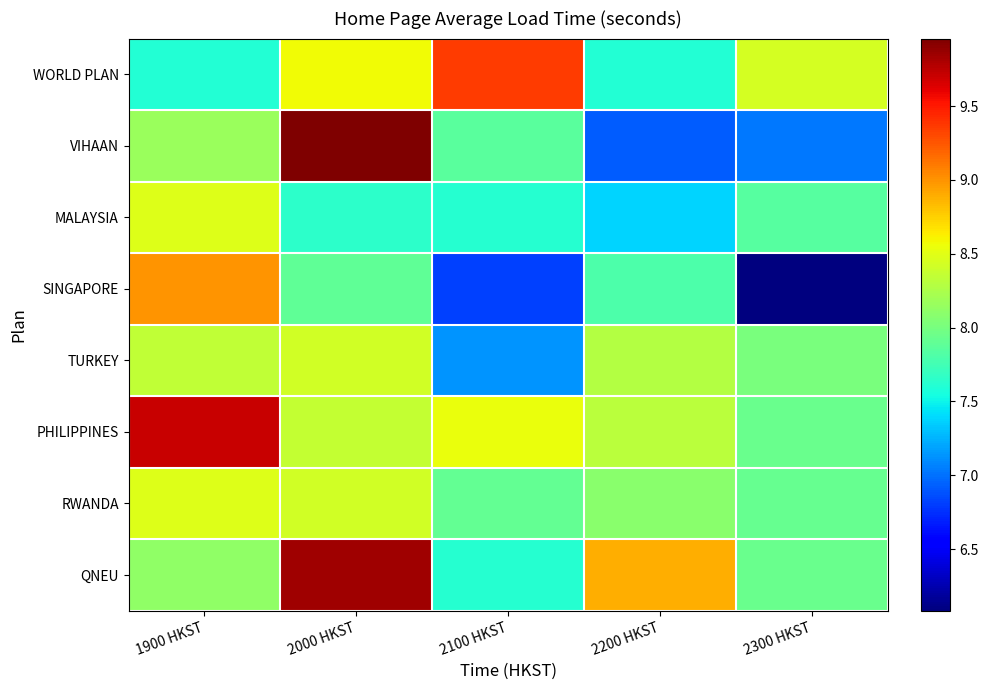

Reading left to right, transcribe all the data shown in this chart.

WORLD PLAN: 1900 HKST=7.6	2000 HKST=8.6	2100 HKST=9.4	2200 HKST=7.6	2300 HKST=8.4
VIHAAN: 1900 HKST=8.2	2000 HKST=10.0	2100 HKST=7.9	2200 HKST=6.9	2300 HKST=7.0
MALAYSIA: 1900 HKST=8.5	2000 HKST=7.6	2100 HKST=7.6	2200 HKST=7.4	2300 HKST=7.8
SINGAPORE: 1900 HKST=9.0	2000 HKST=7.9	2100 HKST=6.8	2200 HKST=7.8	2300 HKST=6.1
TURKEY: 1900 HKST=8.3	2000 HKST=8.4	2100 HKST=7.1	2200 HKST=8.3	2300 HKST=8.0
PHILIPPINES: 1900 HKST=9.7	2000 HKST=8.4	2100 HKST=8.5	2200 HKST=8.3	2300 HKST=7.9
RWANDA: 1900 HKST=8.5	2000 HKST=8.4	2100 HKST=7.9	2200 HKST=8.1	2300 HKST=7.9
QNEU: 1900 HKST=8.1	2000 HKST=9.8	2100 HKST=7.6	2200 HKST=8.9	2300 HKST=7.9